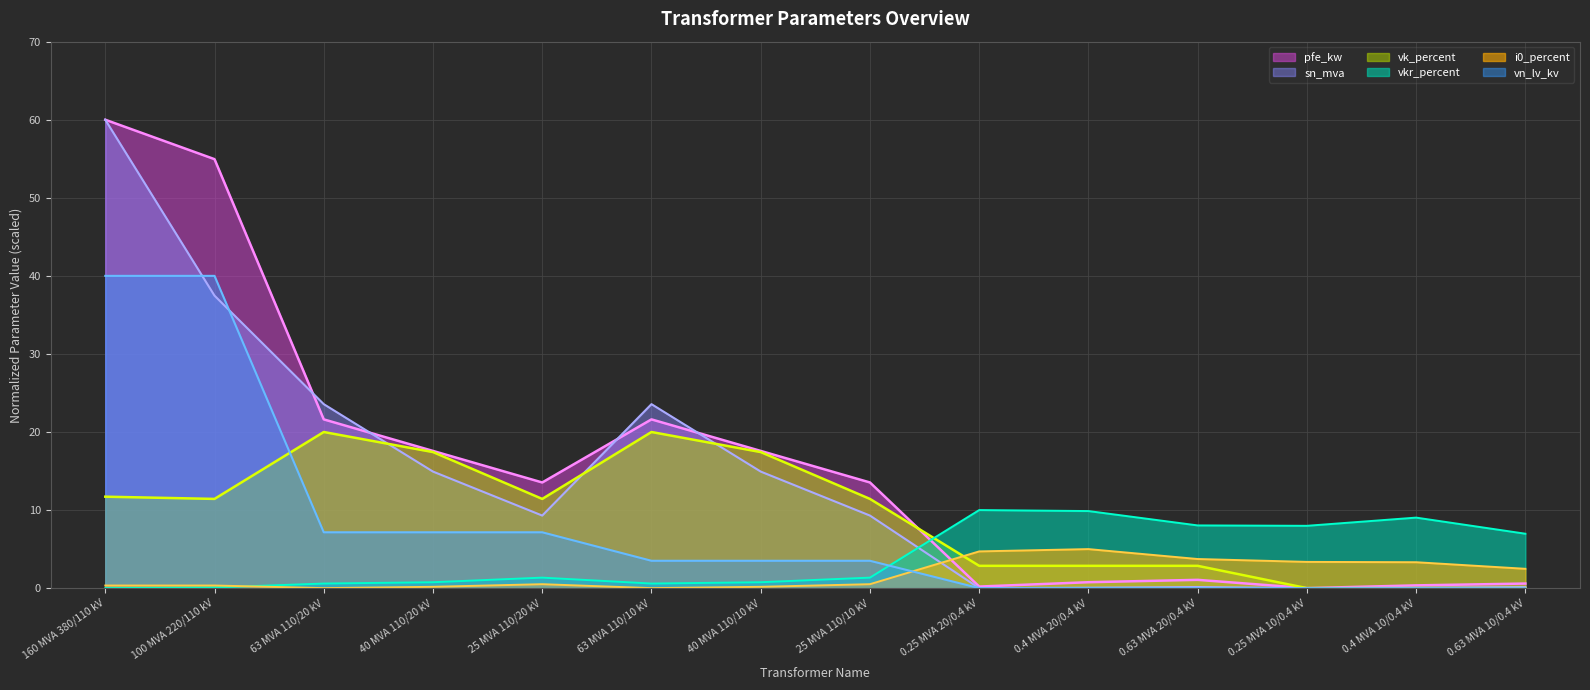

Is it true that vk_percent equals 2.9 at 0.63 MVA 20/0.4 kV?

True